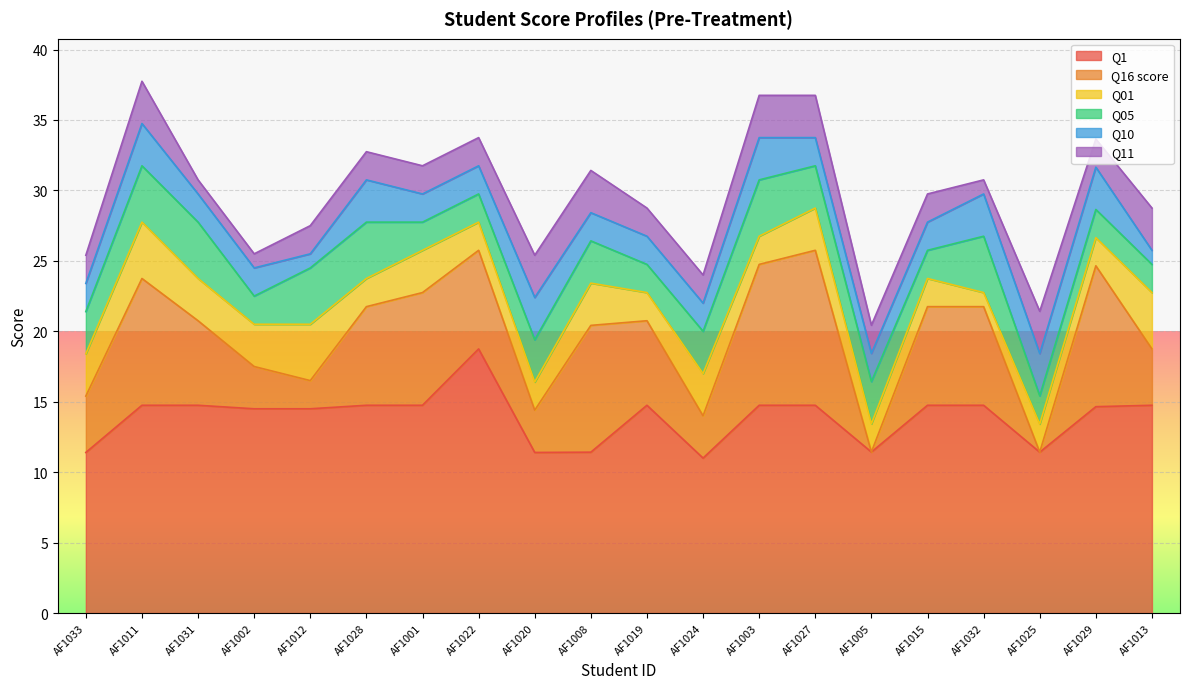

What is the value of the Q01 point at the 19th from the left?

2.0